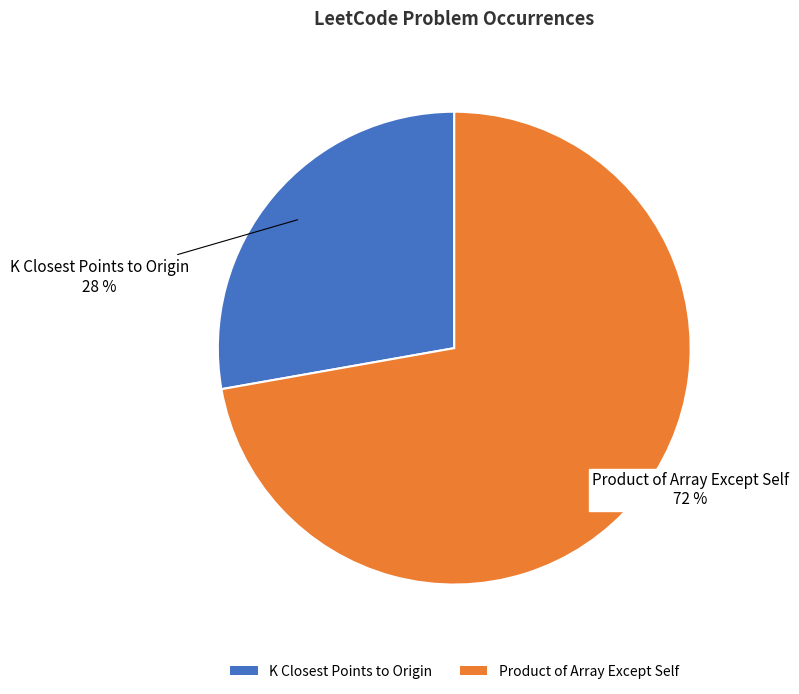

What is the smallest slice in the pie chart?

K Closest Points to Origin